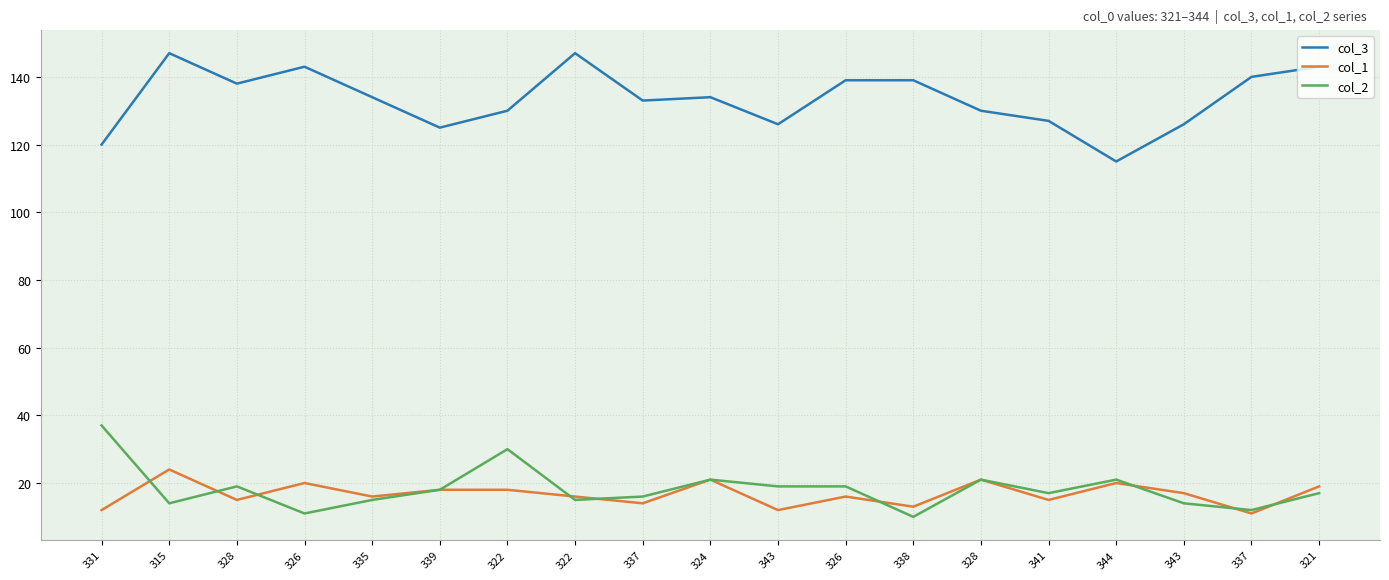

True or false: col_3 has more than 2 points higher than both neighbors.

True